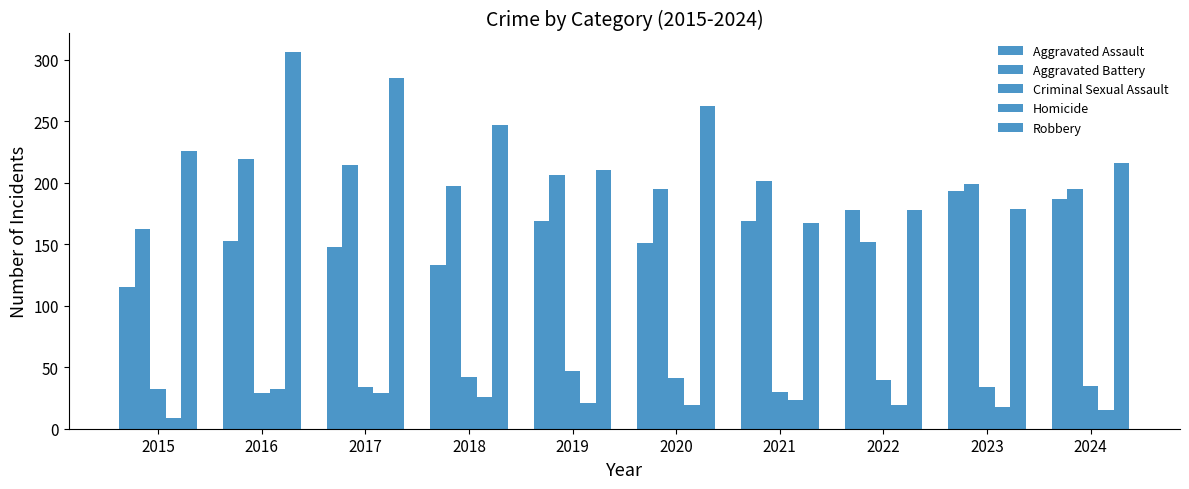

How many data points does each series have?

10